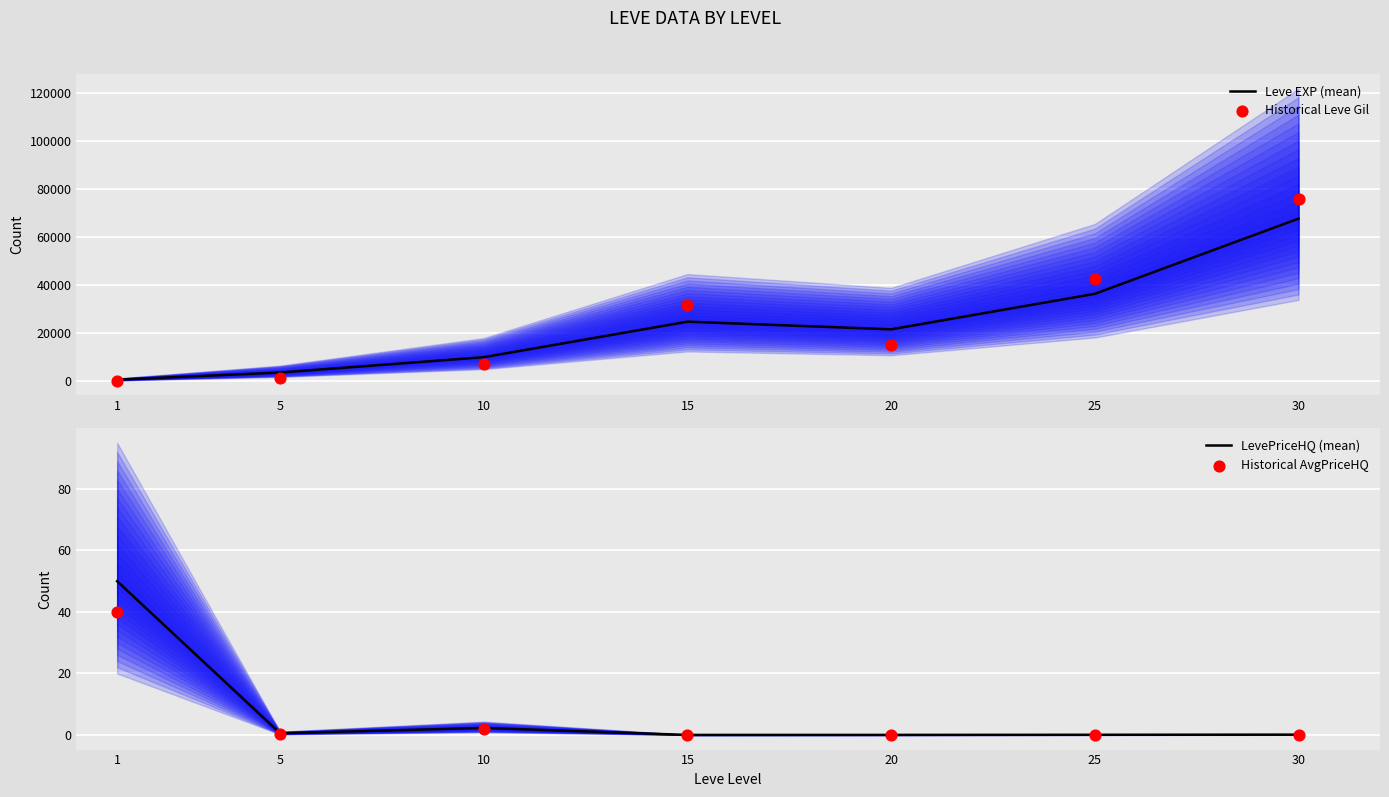

Which series has the largest Y range (max minus min)?

Historical Leve Gil